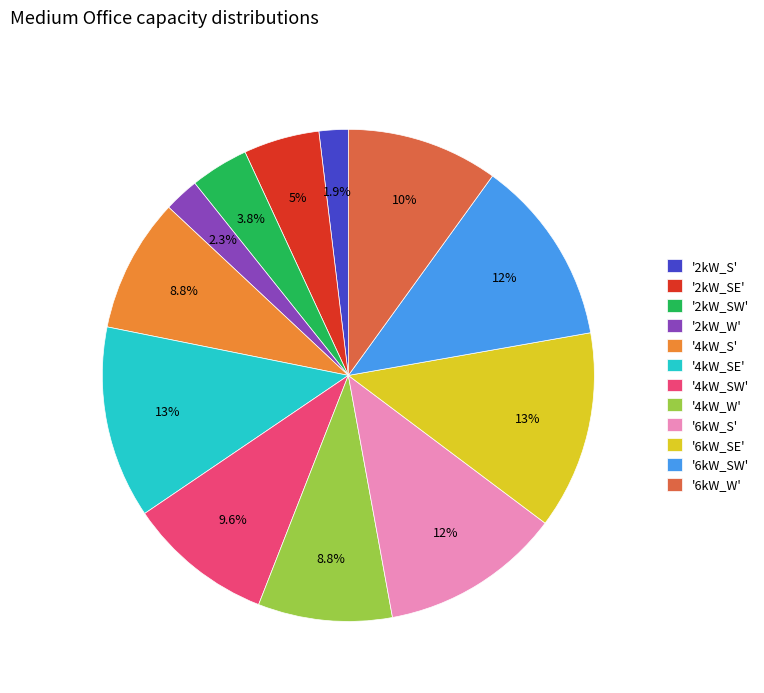

To the nearest percent, what is the difference between the largest and smallest slice percentages?

11%